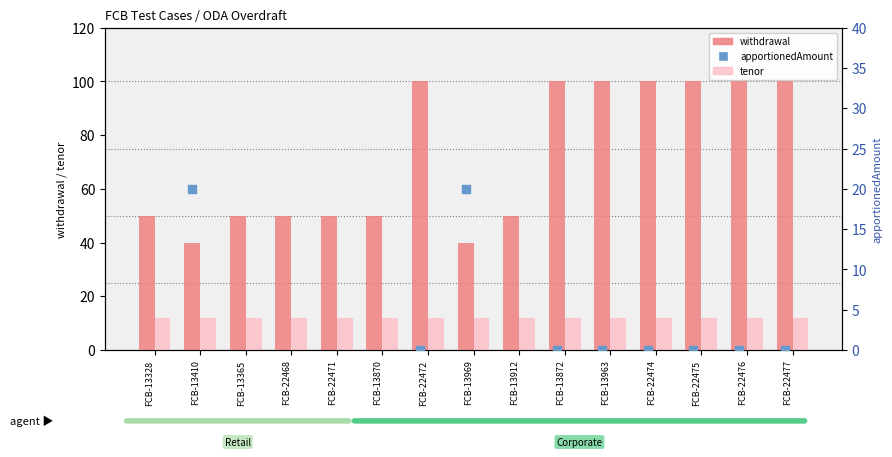

Is the value of apportionedAmount at FCB-13328 greater than the value of withdrawal at FCB-22472?

No